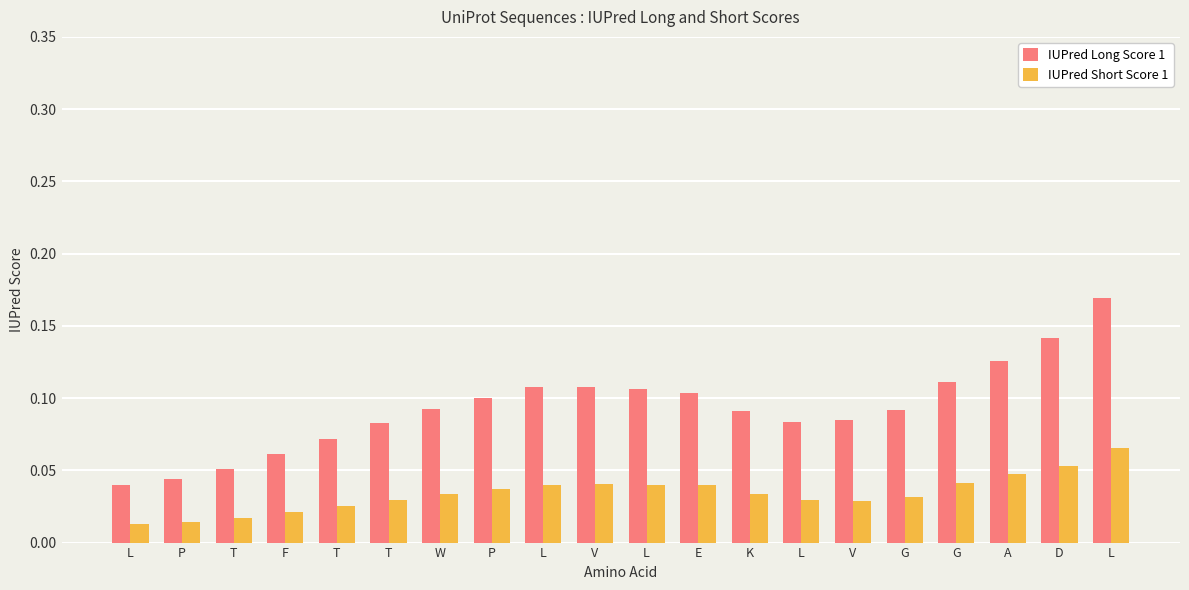

Rank the series by their average value, from lowest to highest.

IUPred Short Score 1, IUPred Long Score 1